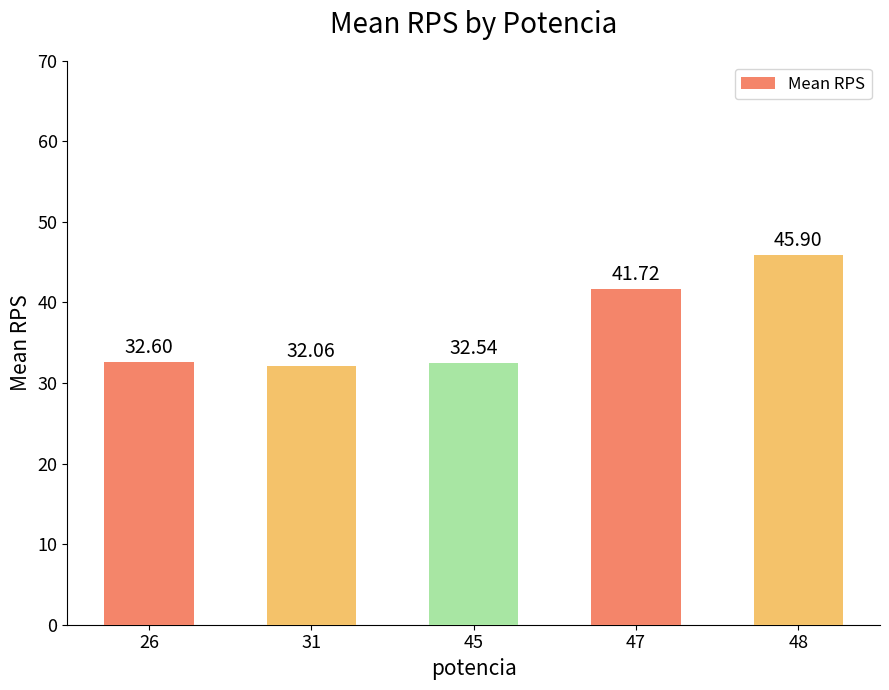

What is the value of the 5th bar from the left?

45.9